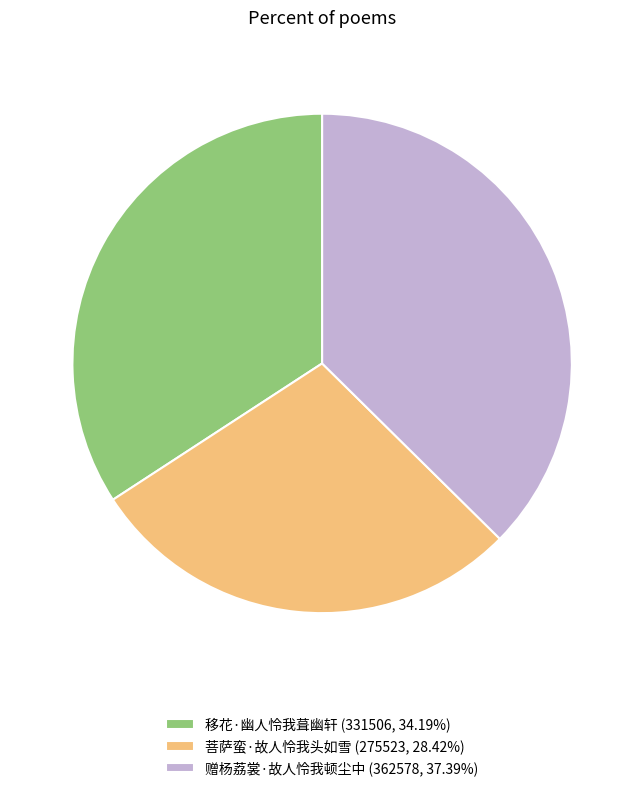

Combined, do 赠杨荔裳·故人怜我顿尘中 (362578, 37.39%) and 菩萨蛮·故人怜我头如雪 (275523, 28.42%) account for over 50%?

Yes